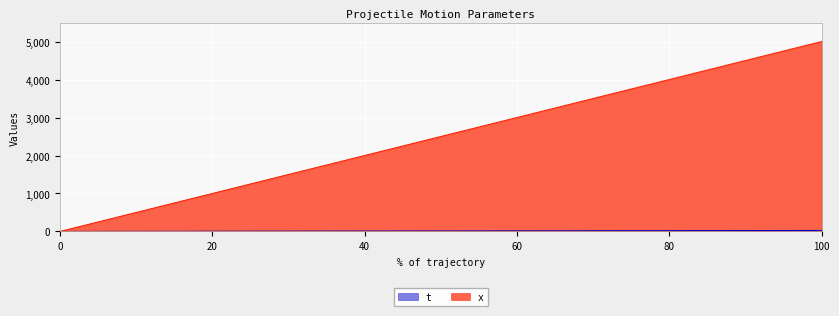

True or false: x and t intersect in this chart.

False